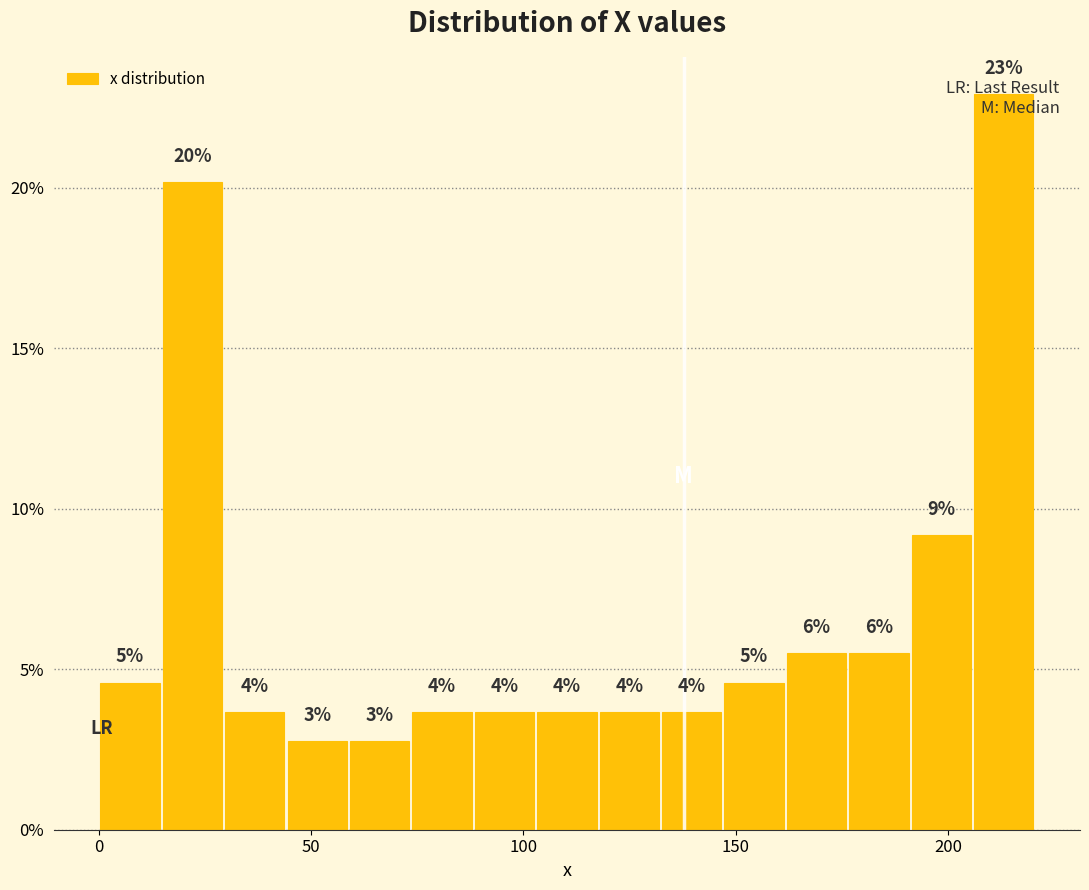

Around what value on the x-axis is the tallest bar? Give the approximate position of its centre, as read against the axis.

215